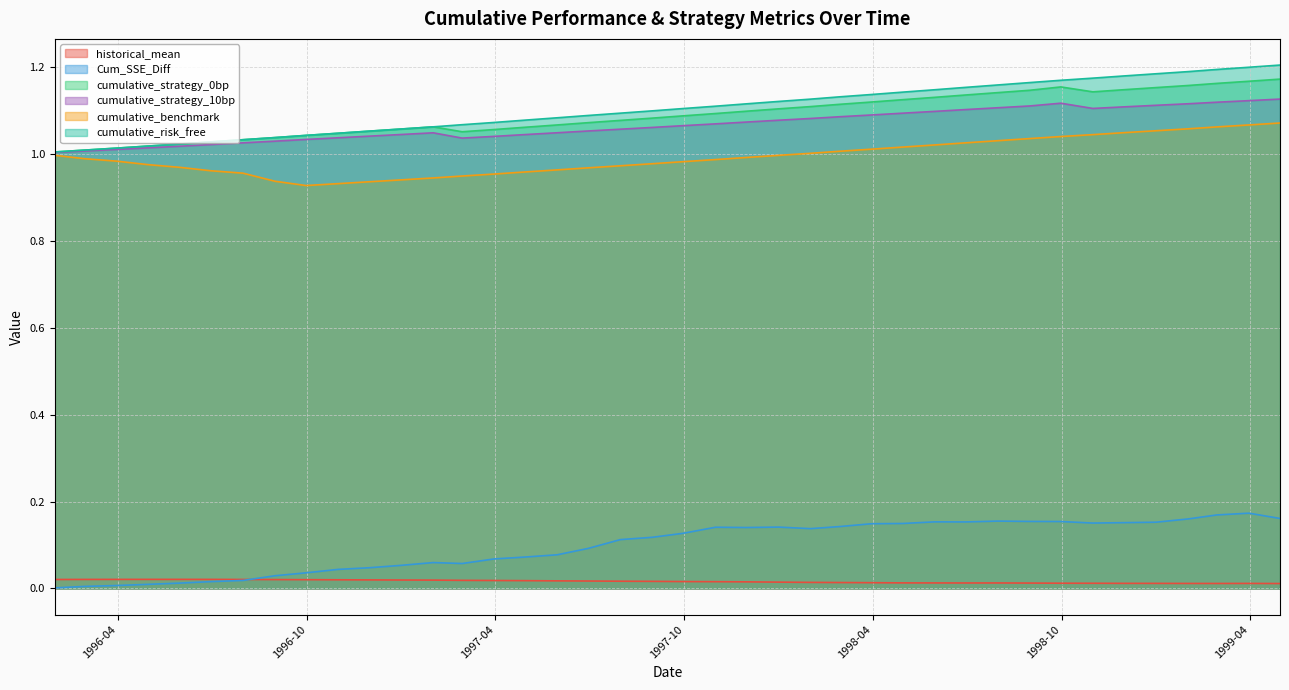

Reading left to right, what are all the values shown in this chart?

historical_mean: 1996-01-31=0.0	1996-02-29=0.0	1996-03-31=0.0	1996-04-30=0.0	1996-05-31=0.0	1996-06-30=0.0	1996-07-31=0.0	1996-08-31=0.0	1996-09-30=0.0	1996-10-31=0.0	1996-11-30=0.0	1996-12-31=0.0	1997-01-31=0.0	1997-02-28=0.0	1997-03-31=0.0	1997-04-30=0.0	1997-05-31=0.0	1997-06-30=0.0	1997-07-31=0.0	1997-08-31=0.0	1997-09-30=0.0	1997-10-31=0.0	1997-11-30=0.0	1997-12-31=0.0	1998-01-31=0.0	1998-02-28=0.0	1998-03-31=0.0	1998-04-30=0.0	1998-05-31=0.0	1998-06-30=0.0	1998-07-31=0.0	1998-08-31=0.0	1998-09-30=0.0	1998-10-31=0.0	1998-11-30=0.0	1998-12-31=0.0	1999-01-31=0.0	1999-02-28=0.0	1999-03-31=0.0	1999-04-30=0.0
Cum_SSE_Diff: 1996-01-31=0.0	1996-02-29=0.0	1996-03-31=0.0	1996-04-30=0.0	1996-05-31=0.0	1996-06-30=0.0	1996-07-31=0.0	1996-08-31=0.0	1996-09-30=0.0	1996-10-31=0.0	1996-11-30=0.0	1996-12-31=0.1	1997-01-31=0.1	1997-02-28=0.1	1997-03-31=0.1	1997-04-30=0.1	1997-05-31=0.1	1997-06-30=0.1	1997-07-31=0.1	1997-08-31=0.1	1997-09-30=0.1	1997-10-31=0.1	1997-11-30=0.1	1997-12-31=0.1	1998-01-31=0.1	1998-02-28=0.1	1998-03-31=0.1	1998-04-30=0.1	1998-05-31=0.2	1998-06-30=0.2	1998-07-31=0.2	1998-08-31=0.2	1998-09-30=0.2	1998-10-31=0.2	1998-11-30=0.2	1998-12-31=0.2	1999-01-31=0.2	1999-02-28=0.2	1999-03-31=0.2	1999-04-30=0.2
cumulative_strategy_0bp: 1996-01-31=1.0	1996-02-29=1.0	1996-03-31=1.0	1996-04-30=1.0	1996-05-31=1.0	1996-06-30=1.0	1996-07-31=1.0	1996-08-31=1.0	1996-09-30=1.0	1996-10-31=1.0	1996-11-30=1.1	1996-12-31=1.1	1997-01-31=1.1	1997-02-28=1.1	1997-03-31=1.1	1997-04-30=1.1	1997-05-31=1.1	1997-06-30=1.1	1997-07-31=1.1	1997-08-31=1.1	1997-09-30=1.1	1997-10-31=1.1	1997-11-30=1.1	1997-12-31=1.1	1998-01-31=1.1	1998-02-28=1.1	1998-03-31=1.1	1998-04-30=1.1	1998-05-31=1.1	1998-06-30=1.1	1998-07-31=1.1	1998-08-31=1.1	1998-09-30=1.2	1998-10-31=1.1	1998-11-30=1.1	1998-12-31=1.2	1999-01-31=1.2	1999-02-28=1.2	1999-03-31=1.2	1999-04-30=1.2
cumulative_strategy_10bp: 1996-01-31=1.0	1996-02-29=1.0	1996-03-31=1.0	1996-04-30=1.0	1996-05-31=1.0	1996-06-30=1.0	1996-07-31=1.0	1996-08-31=1.0	1996-09-30=1.0	1996-10-31=1.0	1996-11-30=1.0	1996-12-31=1.0	1997-01-31=1.0	1997-02-28=1.0	1997-03-31=1.0	1997-04-30=1.0	1997-05-31=1.0	1997-06-30=1.1	1997-07-31=1.1	1997-08-31=1.1	1997-09-30=1.1	1997-10-31=1.1	1997-11-30=1.1	1997-12-31=1.1	1998-01-31=1.1	1998-02-28=1.1	1998-03-31=1.1	1998-04-30=1.1	1998-05-31=1.1	1998-06-30=1.1	1998-07-31=1.1	1998-08-31=1.1	1998-09-30=1.1	1998-10-31=1.1	1998-11-30=1.1	1998-12-31=1.1	1999-01-31=1.1	1999-02-28=1.1	1999-03-31=1.1	1999-04-30=1.1
cumulative_benchmark: 1996-01-31=1.0	1996-02-29=1.0	1996-03-31=1.0	1996-04-30=1.0	1996-05-31=1.0	1996-06-30=1.0	1996-07-31=1.0	1996-08-31=0.9	1996-09-30=0.9	1996-10-31=0.9	1996-11-30=0.9	1996-12-31=0.9	1997-01-31=0.9	1997-02-28=0.9	1997-03-31=1.0	1997-04-30=1.0	1997-05-31=1.0	1997-06-30=1.0	1997-07-31=1.0	1997-08-31=1.0	1997-09-30=1.0	1997-10-31=1.0	1997-11-30=1.0	1997-12-31=1.0	1998-01-31=1.0	1998-02-28=1.0	1998-03-31=1.0	1998-04-30=1.0	1998-05-31=1.0	1998-06-30=1.0	1998-07-31=1.0	1998-08-31=1.0	1998-09-30=1.0	1998-10-31=1.0	1998-11-30=1.0	1998-12-31=1.1	1999-01-31=1.1	1999-02-28=1.1	1999-03-31=1.1	1999-04-30=1.1
cumulative_risk_free: 1996-01-31=1.0	1996-02-29=1.0	1996-03-31=1.0	1996-04-30=1.0	1996-05-31=1.0	1996-06-30=1.0	1996-07-31=1.0	1996-08-31=1.0	1996-09-30=1.0	1996-10-31=1.0	1996-11-30=1.1	1996-12-31=1.1	1997-01-31=1.1	1997-02-28=1.1	1997-03-31=1.1	1997-04-30=1.1	1997-05-31=1.1	1997-06-30=1.1	1997-07-31=1.1	1997-08-31=1.1	1997-09-30=1.1	1997-10-31=1.1	1997-11-30=1.1	1997-12-31=1.1	1998-01-31=1.1	1998-02-28=1.1	1998-03-31=1.1	1998-04-30=1.1	1998-05-31=1.1	1998-06-30=1.2	1998-07-31=1.2	1998-08-31=1.2	1998-09-30=1.2	1998-10-31=1.2	1998-11-30=1.2	1998-12-31=1.2	1999-01-31=1.2	1999-02-28=1.2	1999-03-31=1.2	1999-04-30=1.2